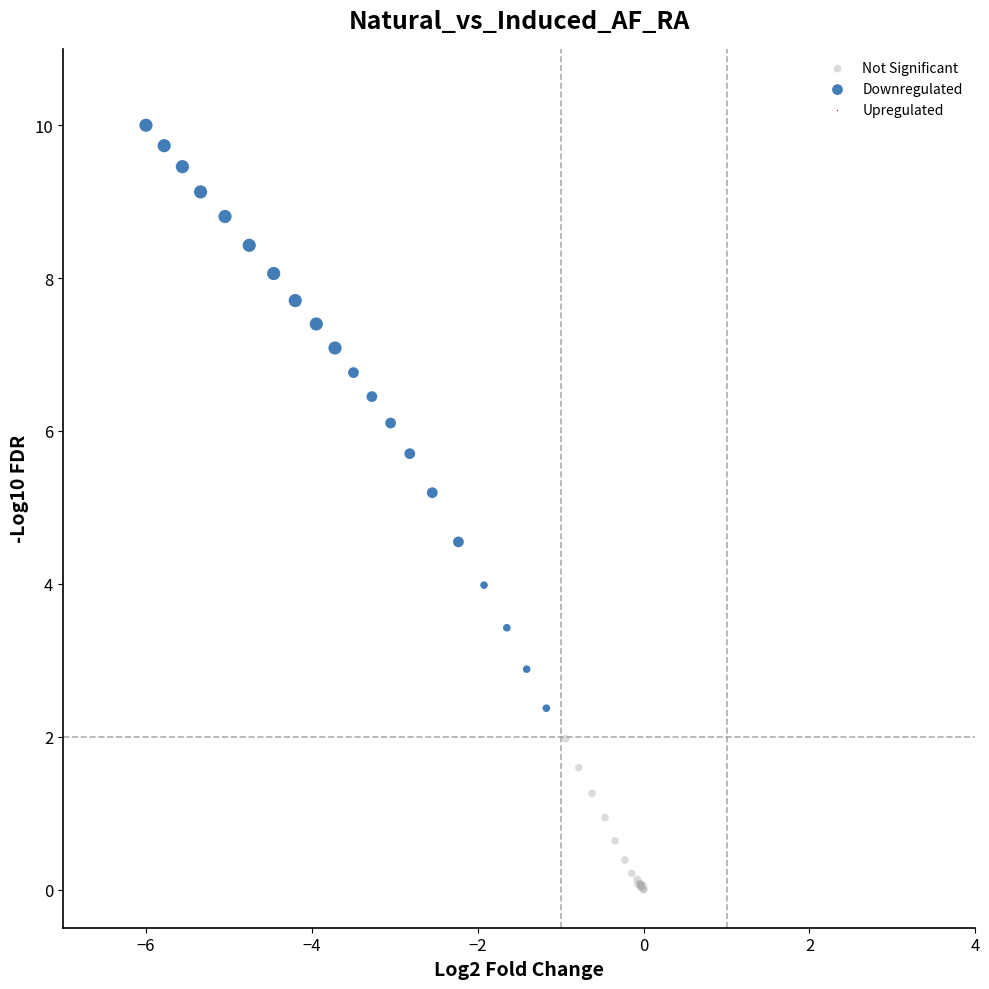

Which series has the largest Y range (max minus min)?

Downregulated